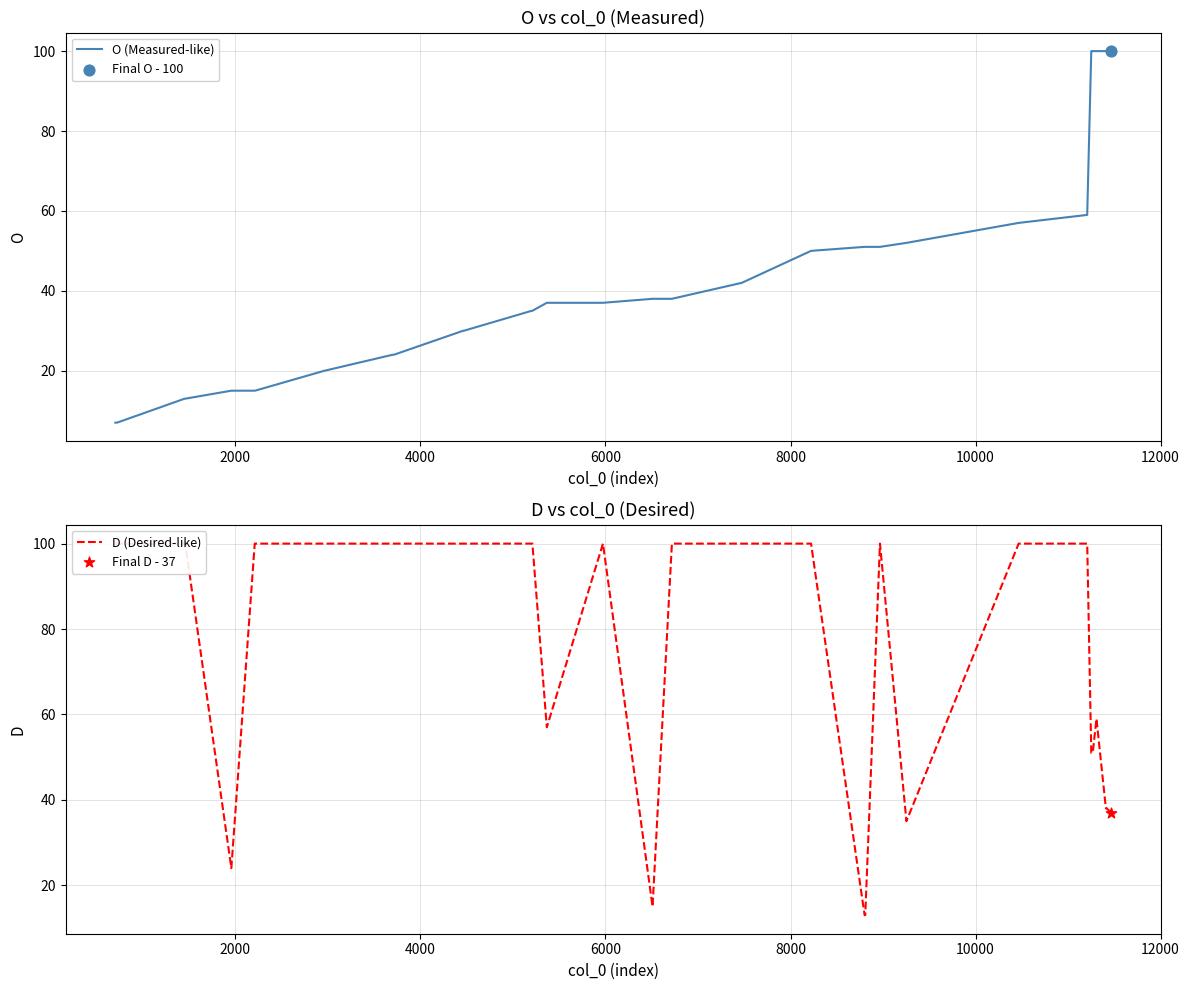

Which series has the largest total across all categories?

D (Desired-like)